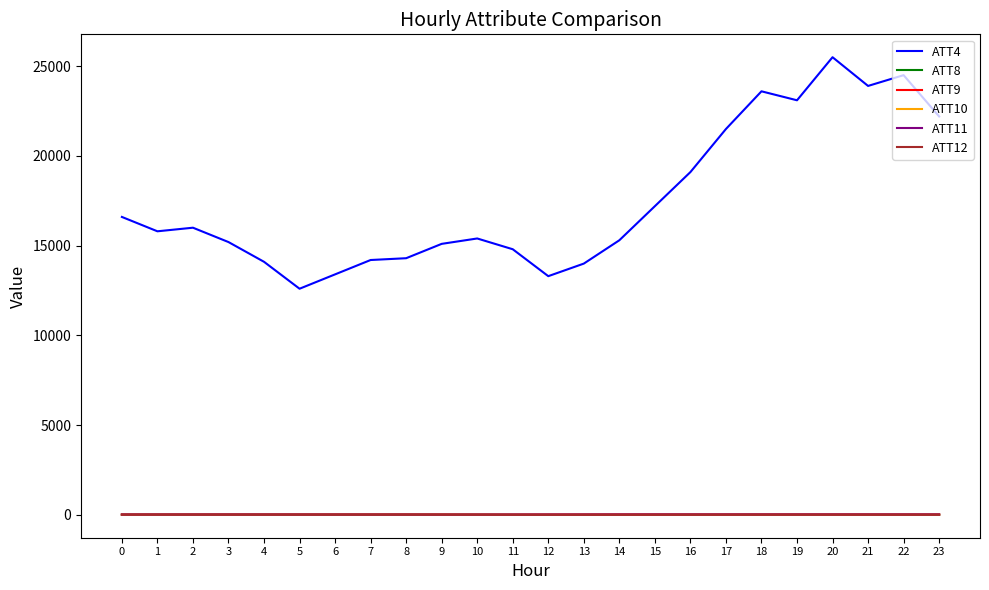

True or false: ATT4 and ATT9 cross at least once.

False